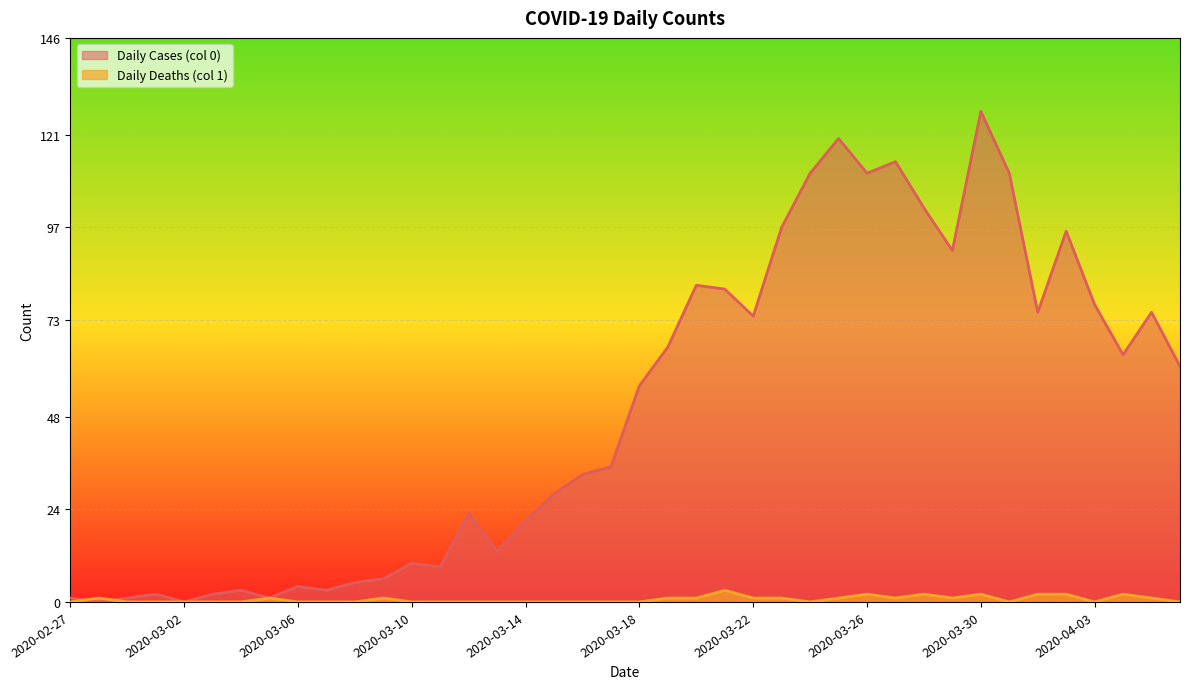

Rank the series by their average value, from lowest to highest.

Daily Deaths (col 1), Daily Cases (col 0)